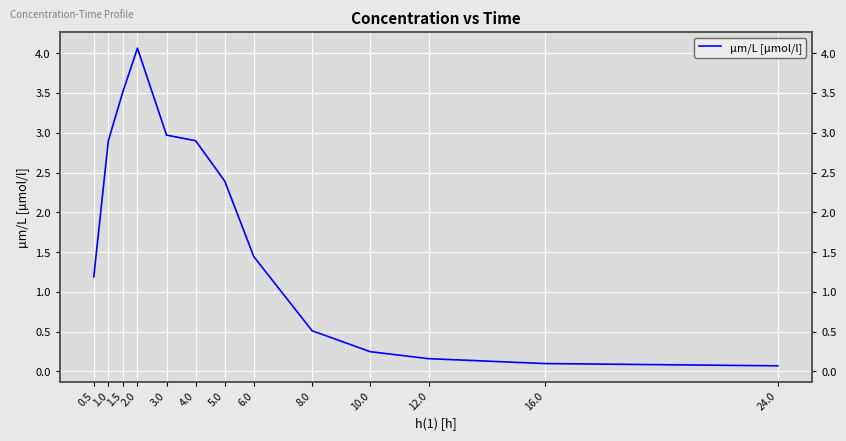

How many values exceed 1?

8